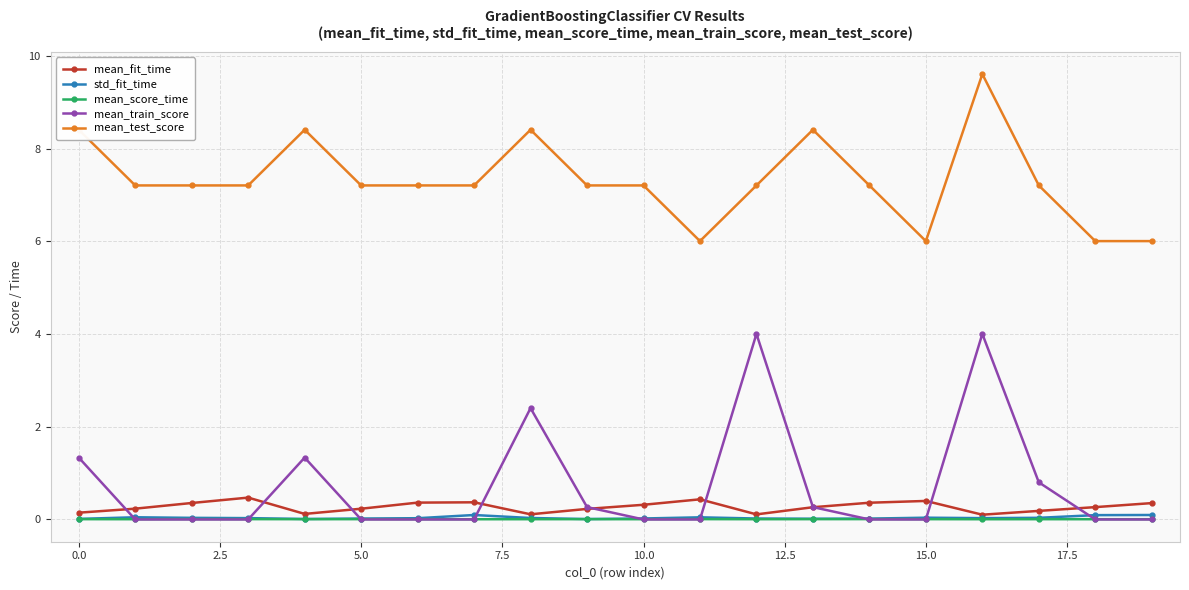

How many lines are shown in the chart?

5